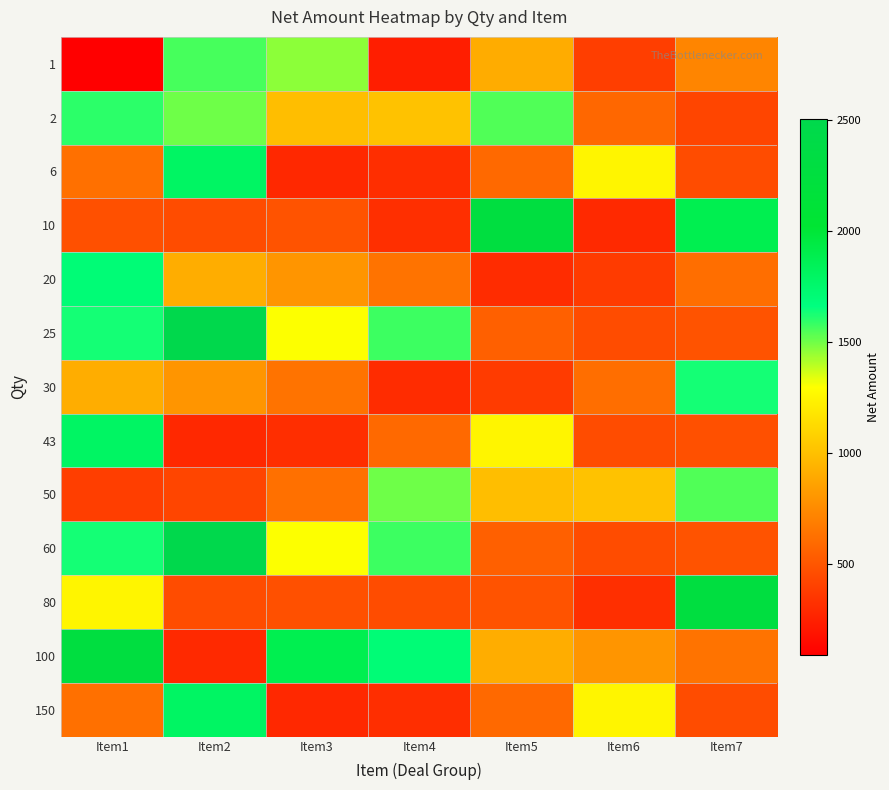

List the series in order of their peak value, lowest first.

50, 1, 2, 30, 20, 6, 43, 150, 10, 80, 100, 25, 60